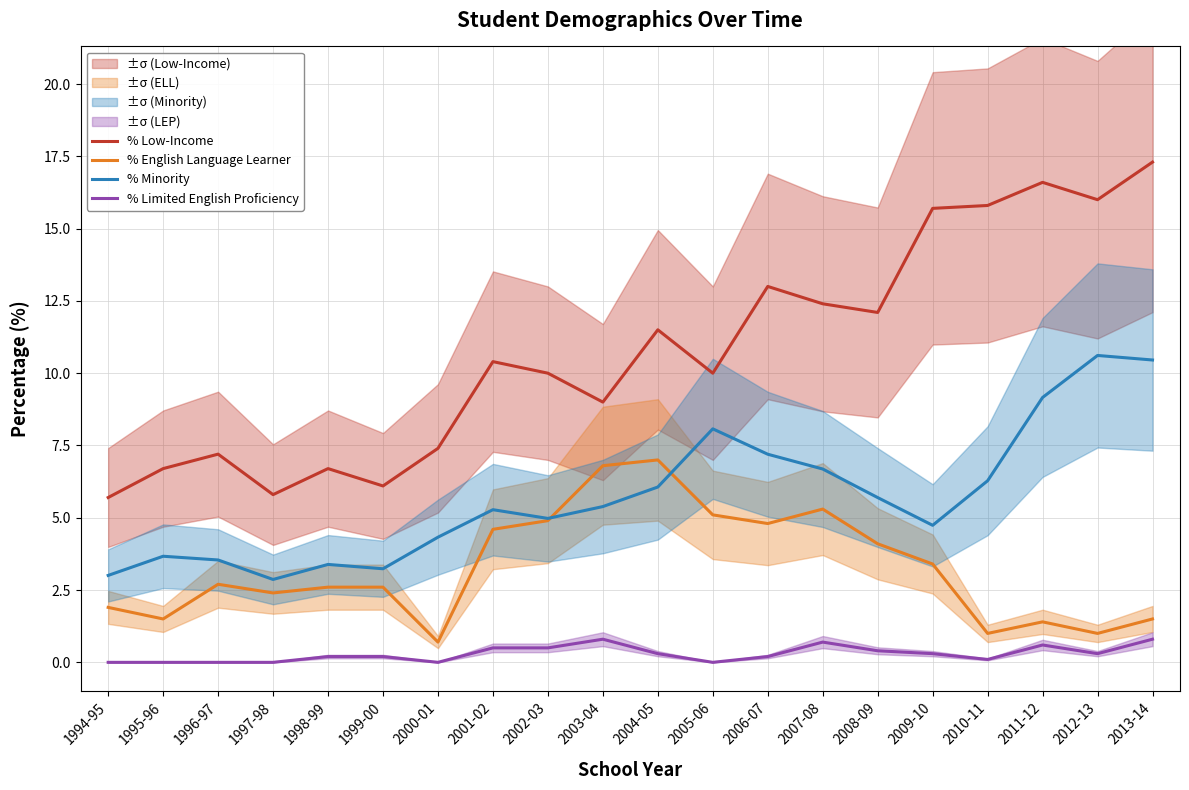

What is the lowest value of the % Minority series?

2.9